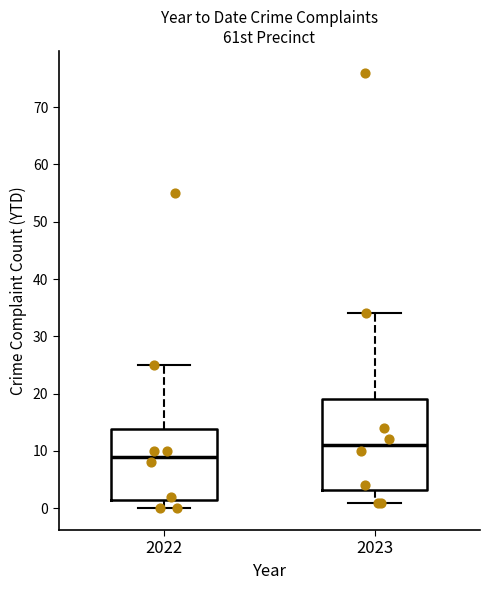

Reading left to right, transcribe this box plot: for each box, give where its median line is, the range the box spans, and where its two whiskers end, as read against the y-axis. The values are not printed on the chart, so give them approximately, as read against the axis.

2022: median 9, box 2 to 14, whiskers 0 to 25
2023: median 11, box 3 to 19, whiskers 1 to 34